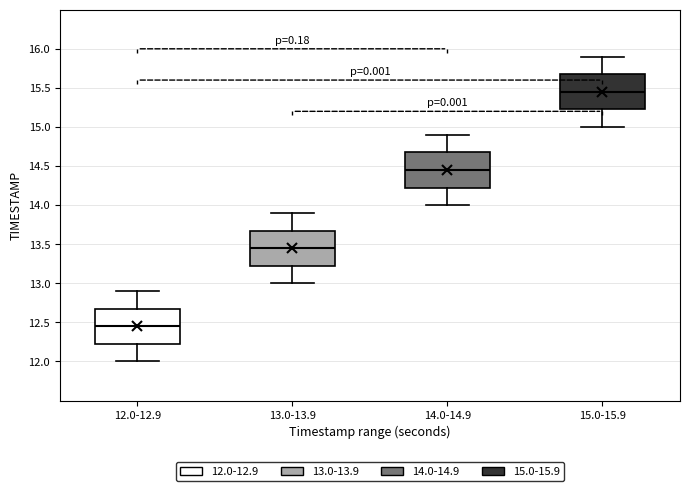

Which box's median line is the highest?

15.0-15.9